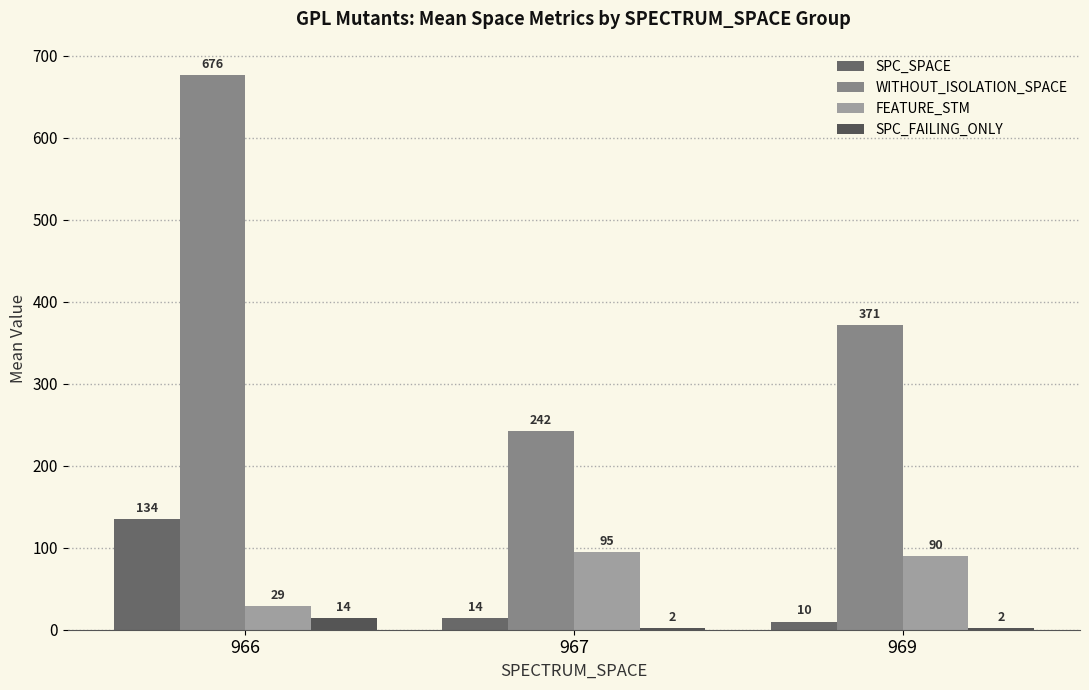

What are all the series names shown in the legend?

SPC_SPACE, WITHOUT_ISOLATION_SPACE, FEATURE_STM, SPC_FAILING_ONLY